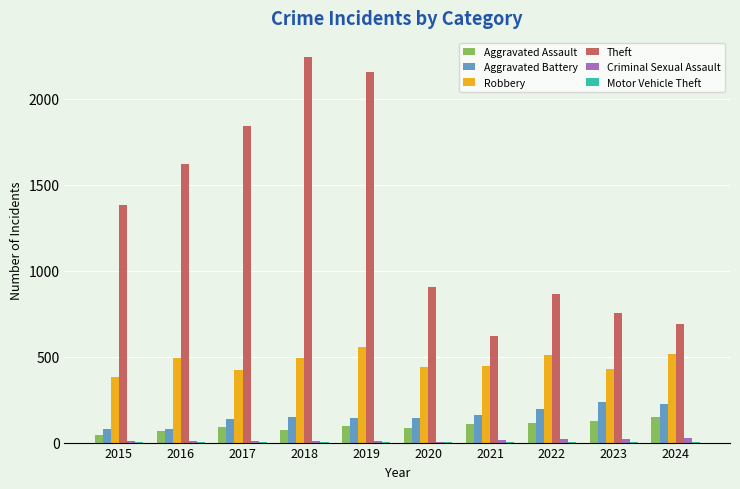

Which series has the largest total across all categories?

Theft